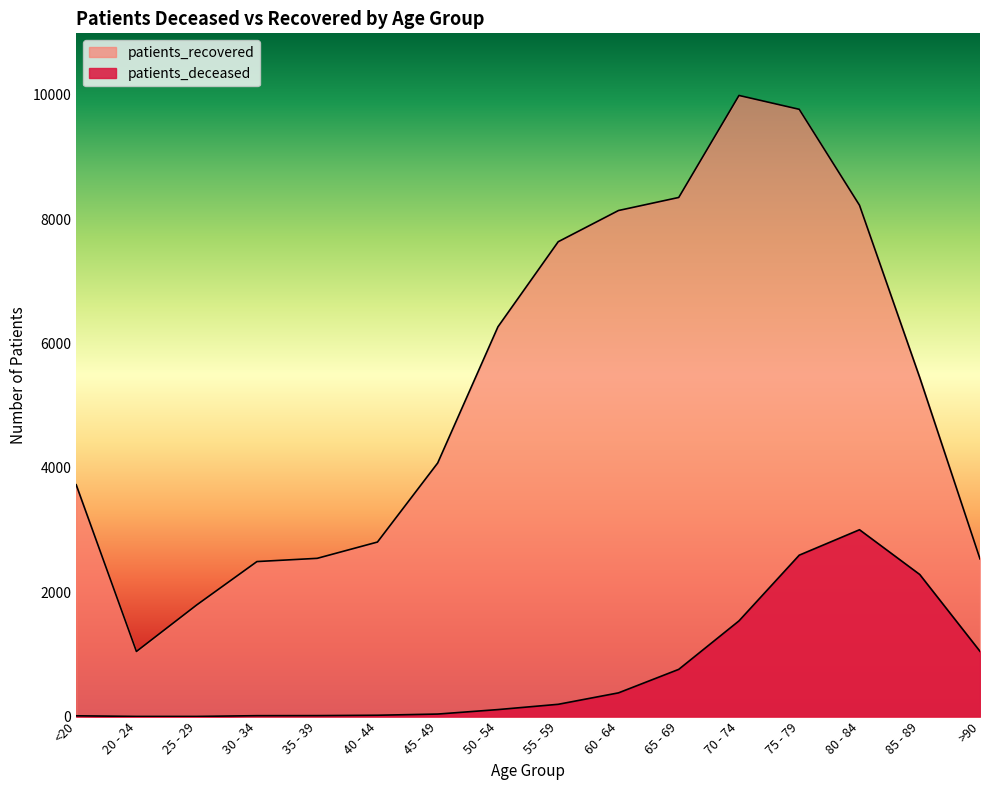

Which category has the highest value across all series?

70 - 74